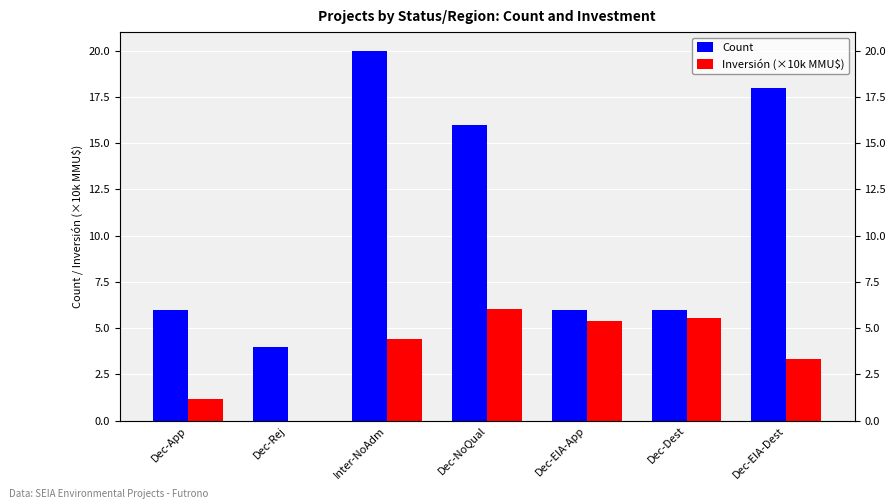

Reading left to right, transcribe all the data shown in this chart.

Count: 6.0	4.0	20.0	16.0	6.0	6.0	18.0
Inversión (×10k MMU$): 1.2	0.0	4.4	6.0	5.4	5.5	3.3